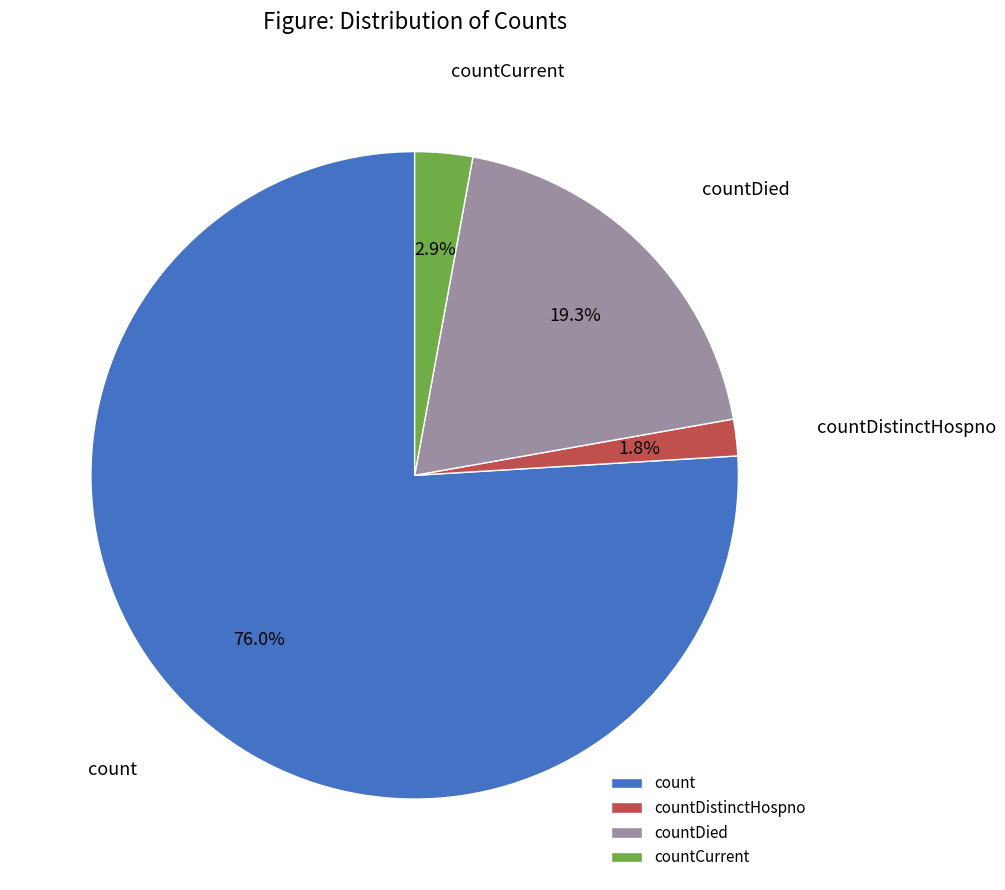

What is the total percentage of countDistinctHospno and count?

77.8%